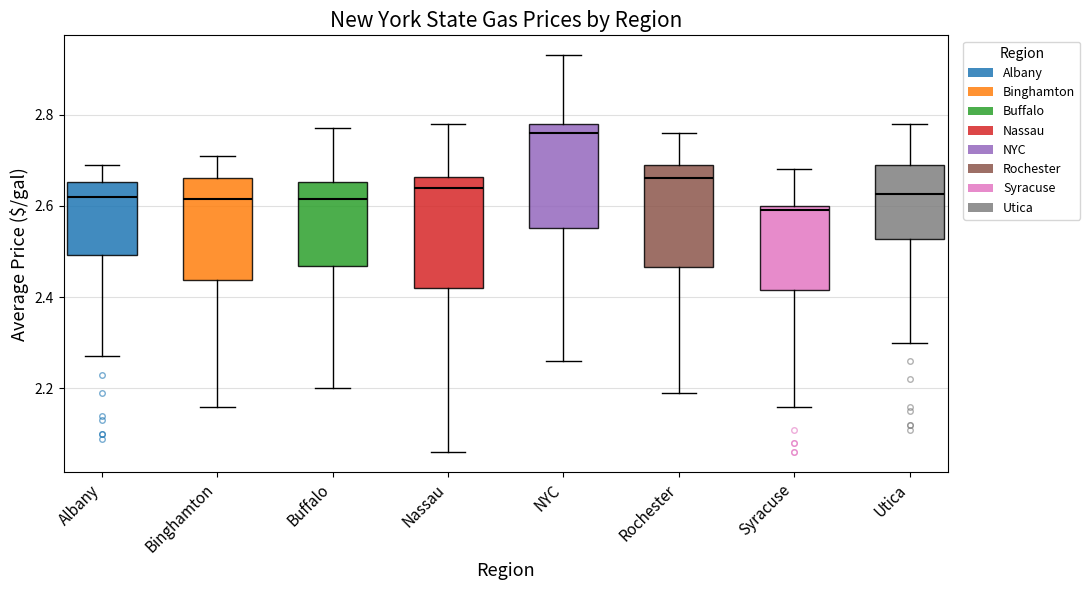

Which box has the highest median line?

NYC